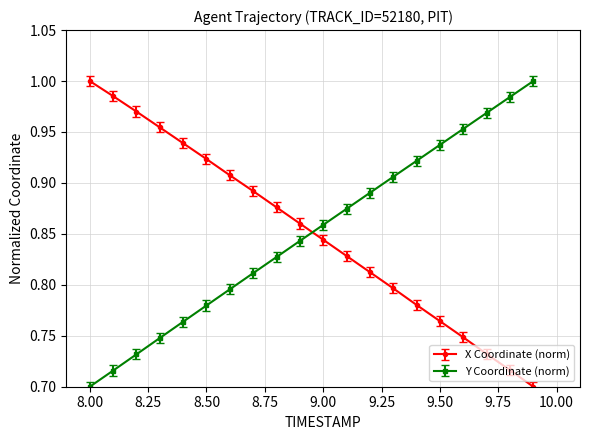

After their last crossing, which series has the higher values: X Coordinate (norm) or Y Coordinate (norm)?

Y Coordinate (norm)